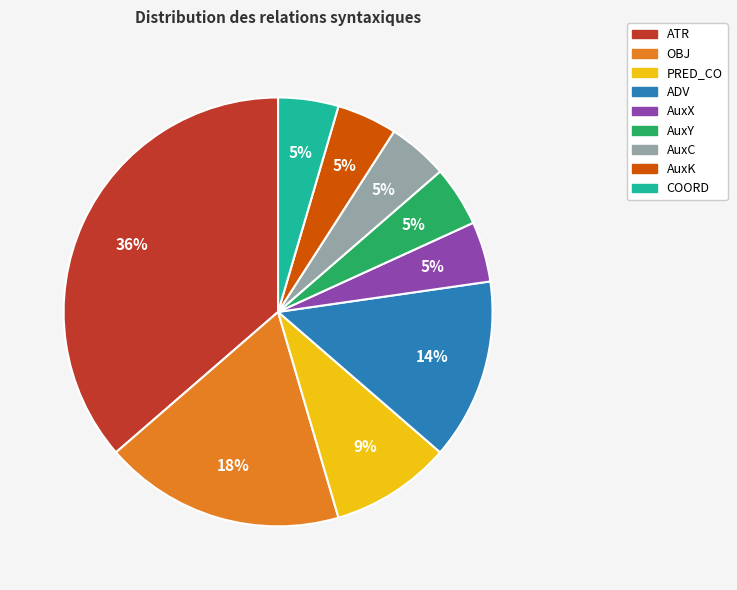

Between AuxK and OBJ, which is larger?

OBJ